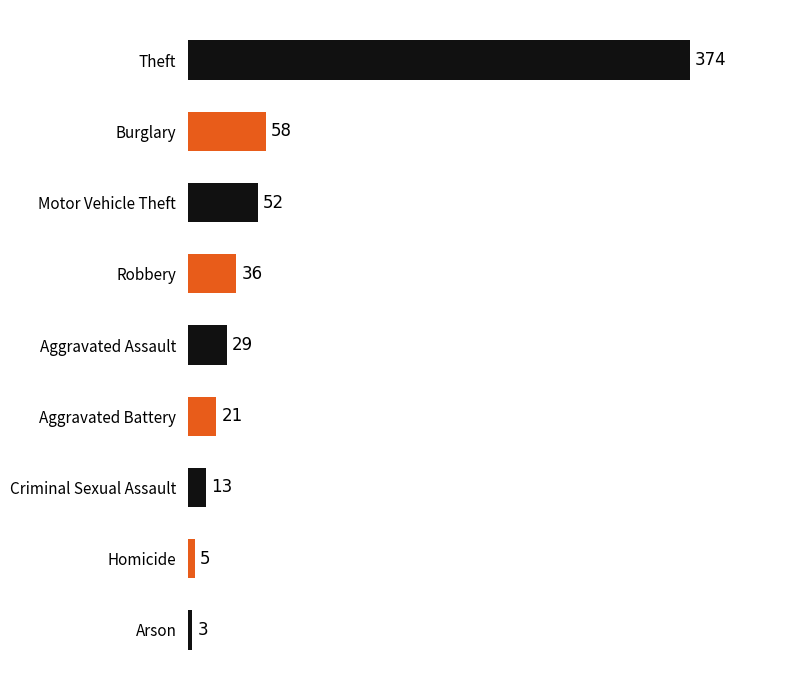

How many bars are there in total?

9